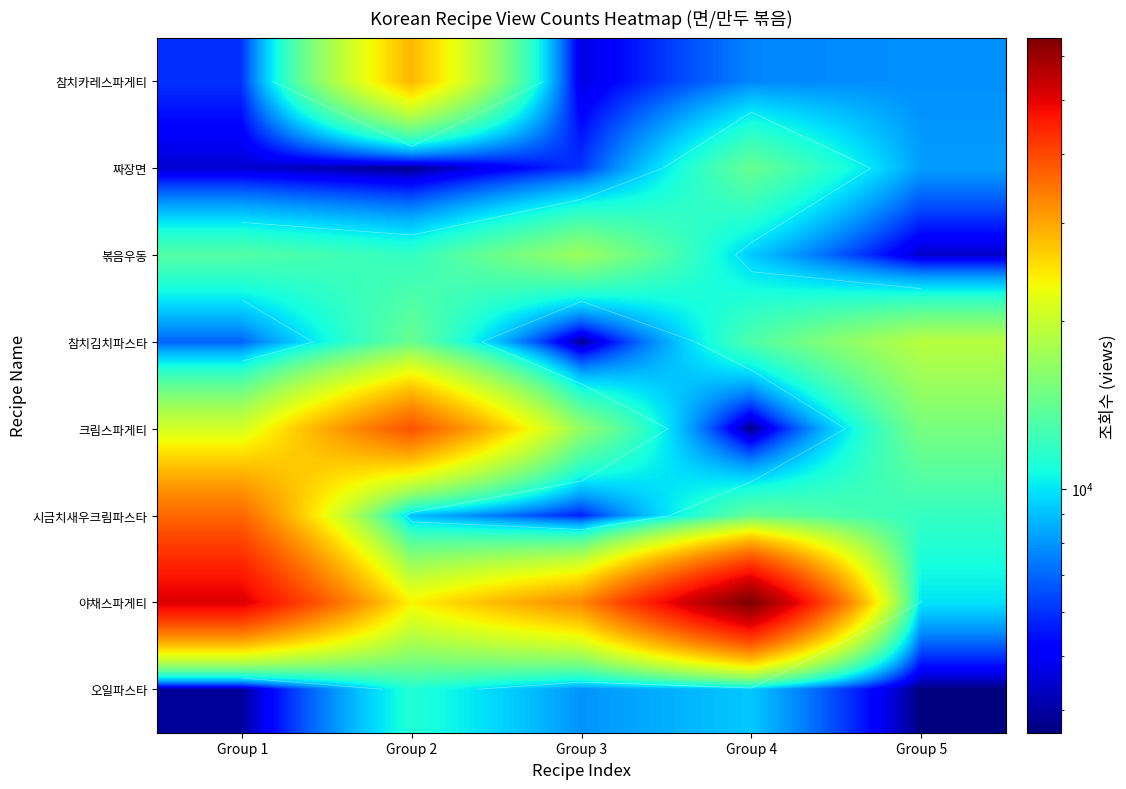

Which series has the largest range (max minus min)?

야채스파게티